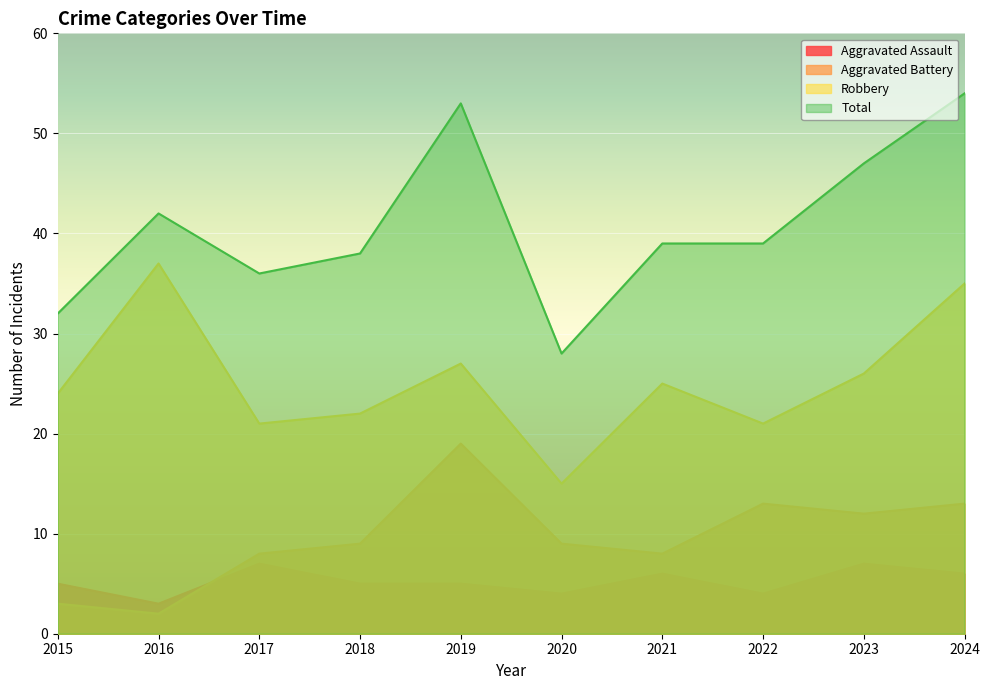

Read the Aggravated Battery value at 2023, to the nearest 10.

10